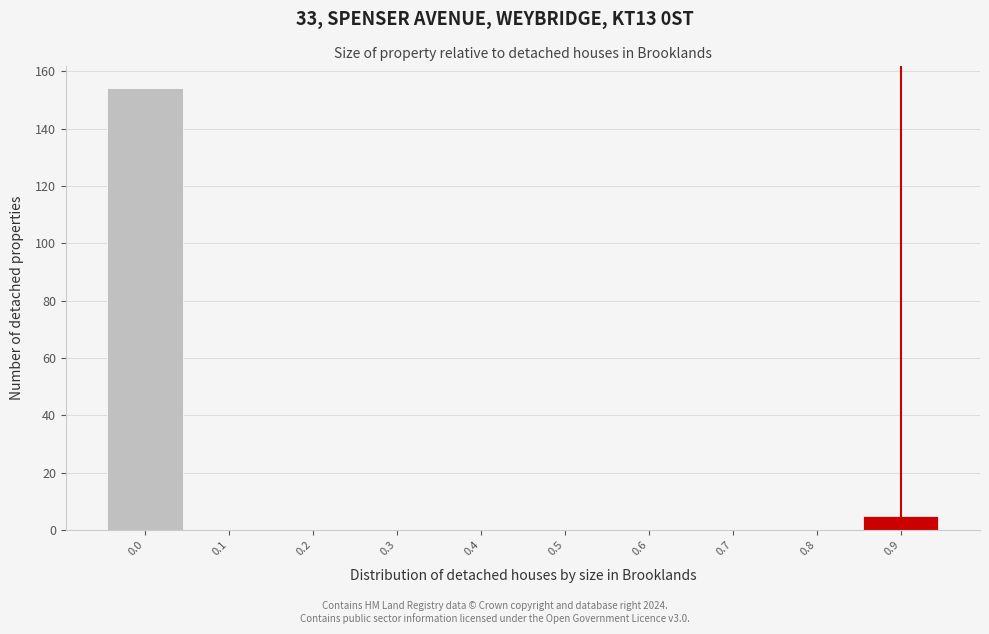

Reading left to right, list all the values displayed in this chart.

0.0=154	0.1=0	0.2=0	0.3=0	0.4=0	0.5=0	0.6=0	0.7=0	0.8=0	0.9=5